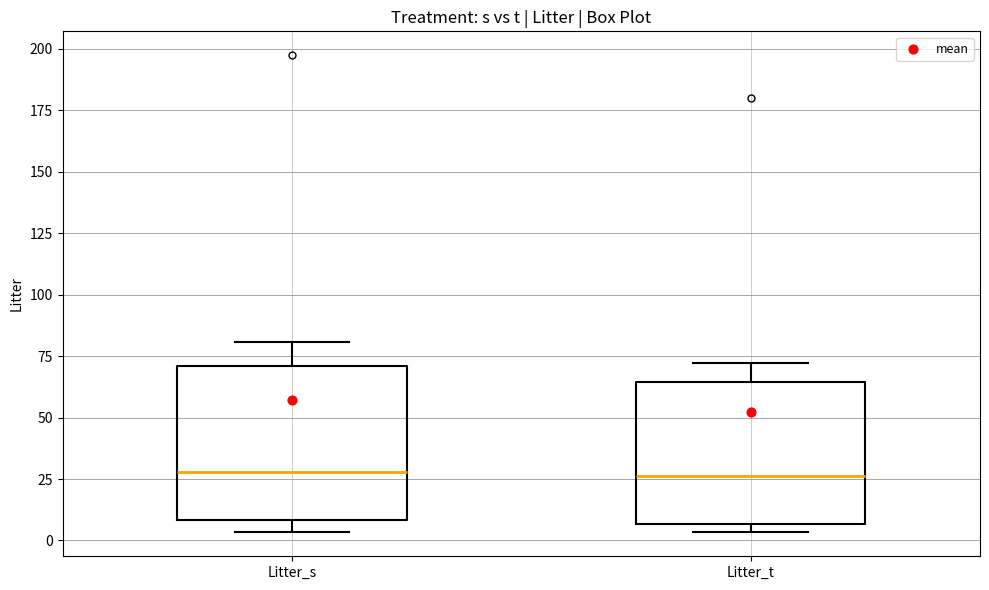

Reading left to right, transcribe this box plot: for each box, give where its median line is, the range the box spans, and where its two whiskers end, as read against the y-axis. The values are not printed on the chart, so give them approximately, as read against the axis.

Litter_s: median 30, box 10 to 70, whiskers 5 to 80
Litter_t: median 25, box 5 to 65, whiskers 5 (just below the box's lower edge) to 70